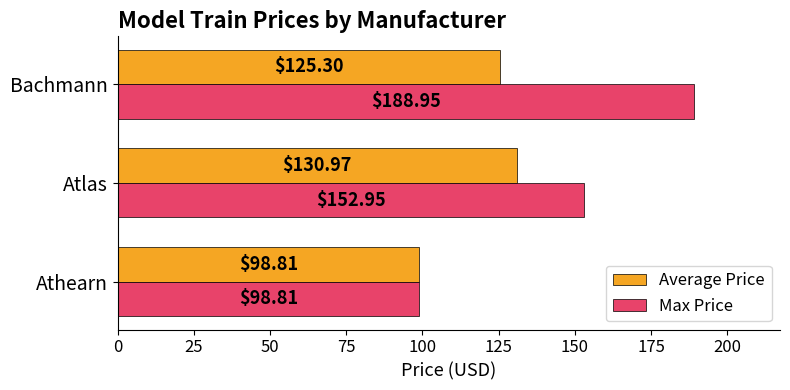

Where is Average Price nearest to the value 114?

Bachmann